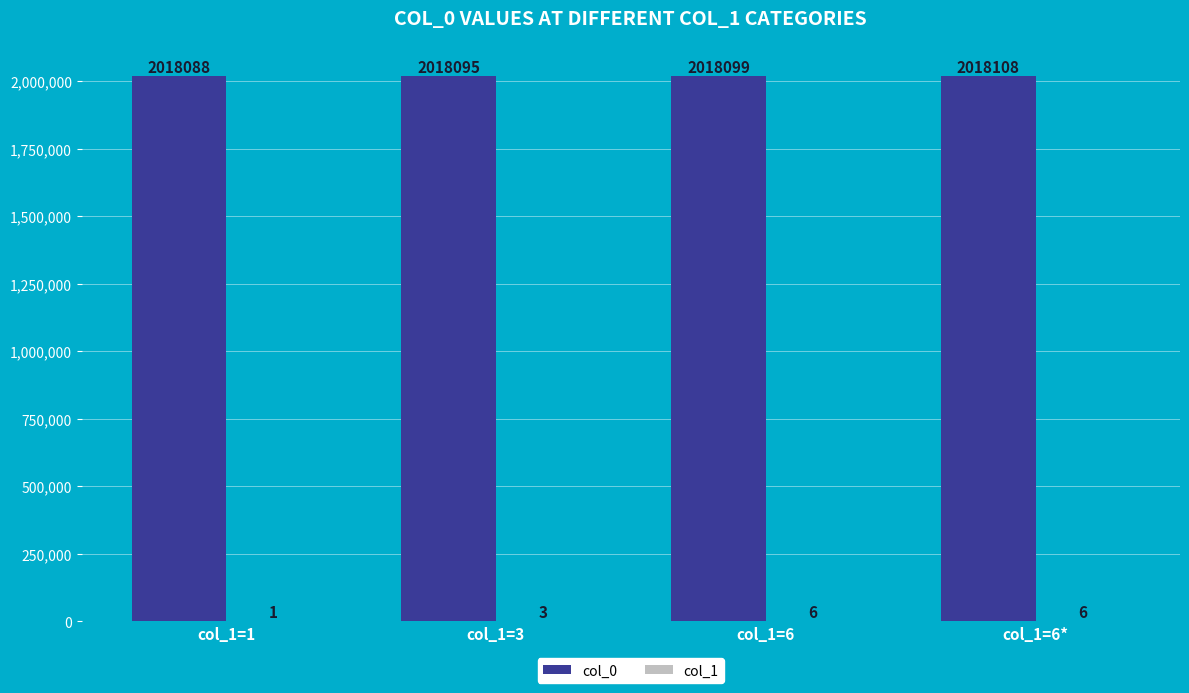

Which series has the largest total across all categories?

col_0